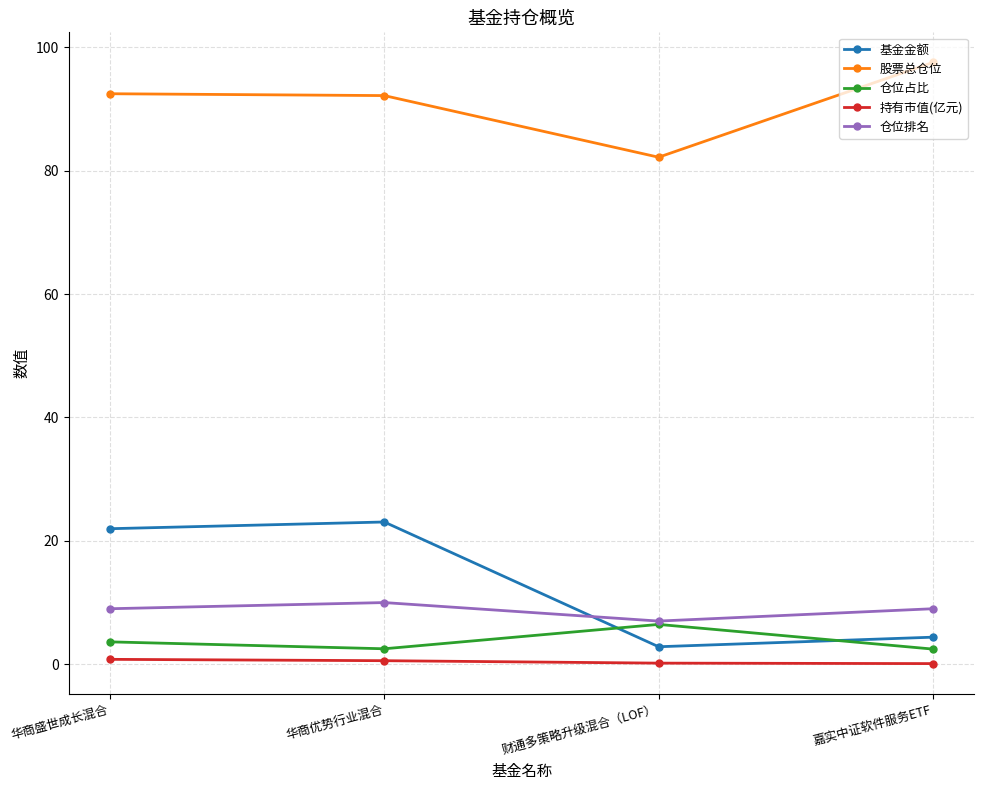

The 仓位排名 series shows 9.0 at 嘉实中证软件服务ETF. True or false?

True